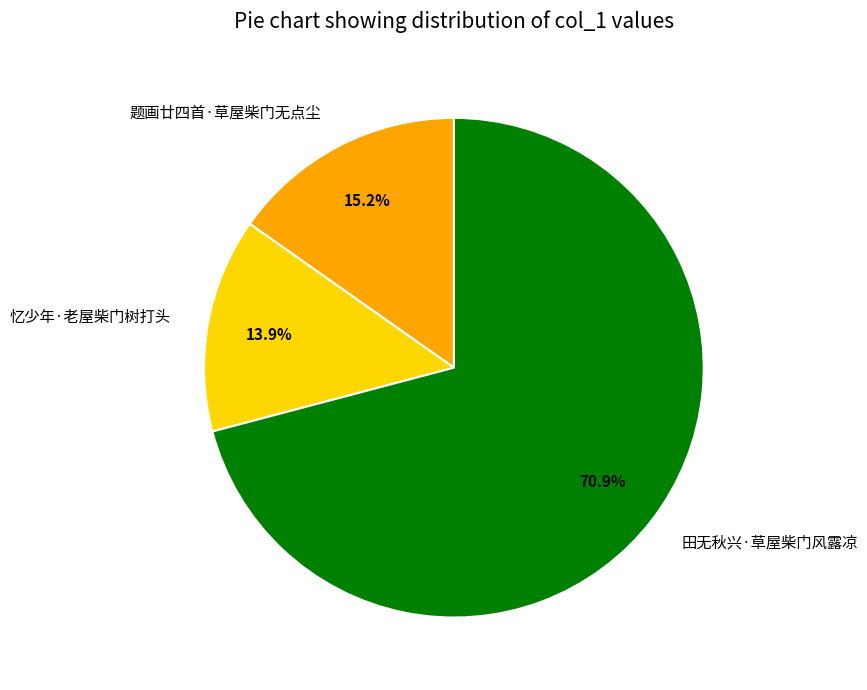

Rank the categories by value from highest to lowest.

田无秋兴·草屋柴门风露凉, 题画廿四首·草屋柴门无点尘, 忆少年·老屋柴门树打头